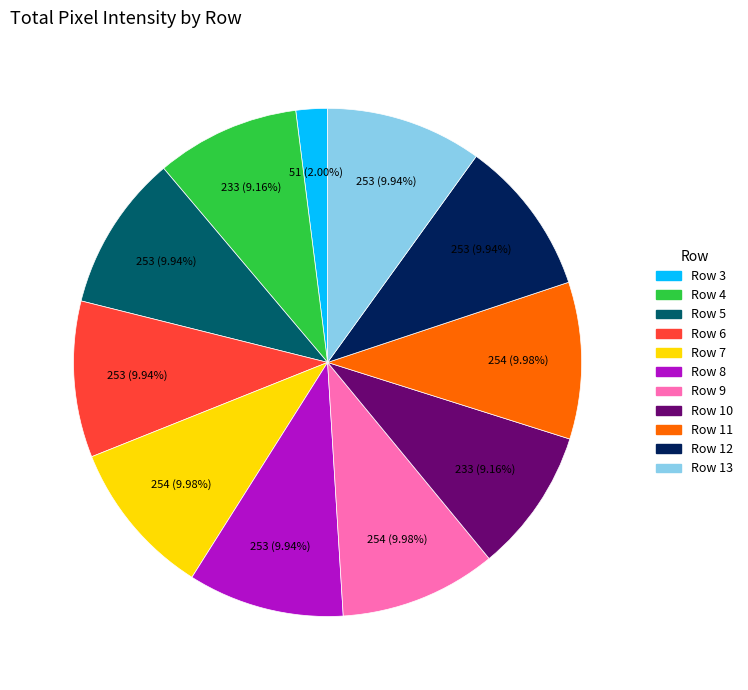

Is there a majority slice in this chart?

No